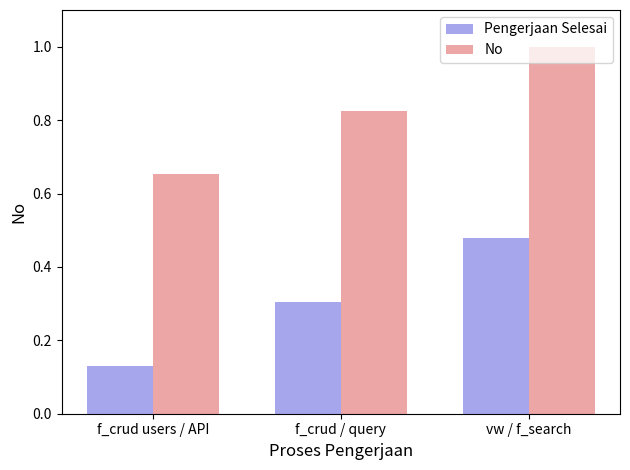

Rank the series by their average value, from lowest to highest.

Pengerjaan Selesai, No